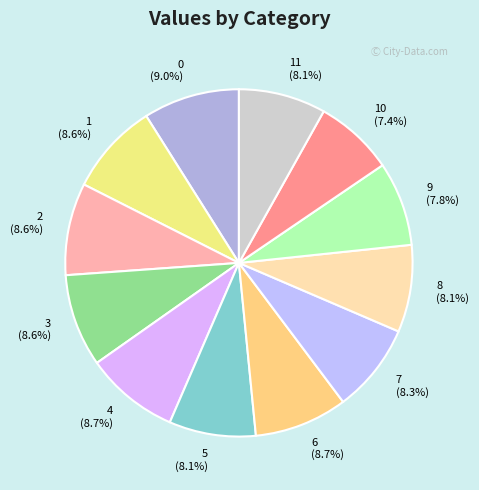

To the nearest percent, what is the difference between the largest and smallest slice percentages?

2%